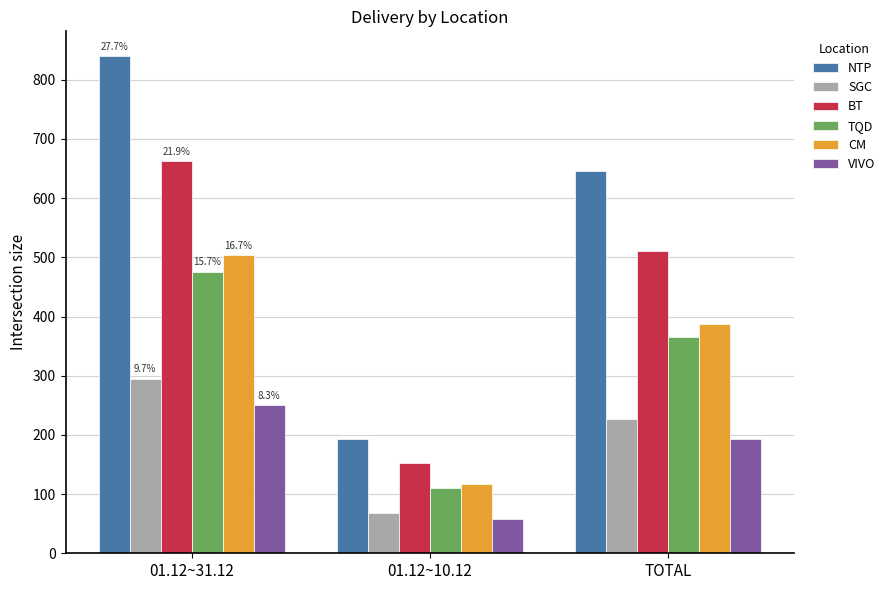

Rank the categories by BT value from highest to lowest.

01.12~31.12, TOTAL, 01.12~10.12